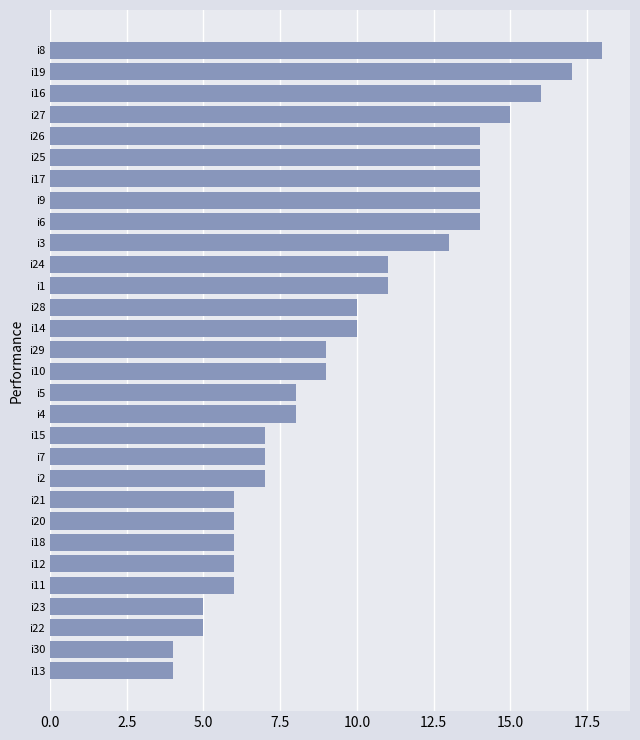

What is the difference between the maximum and minimum values?

14